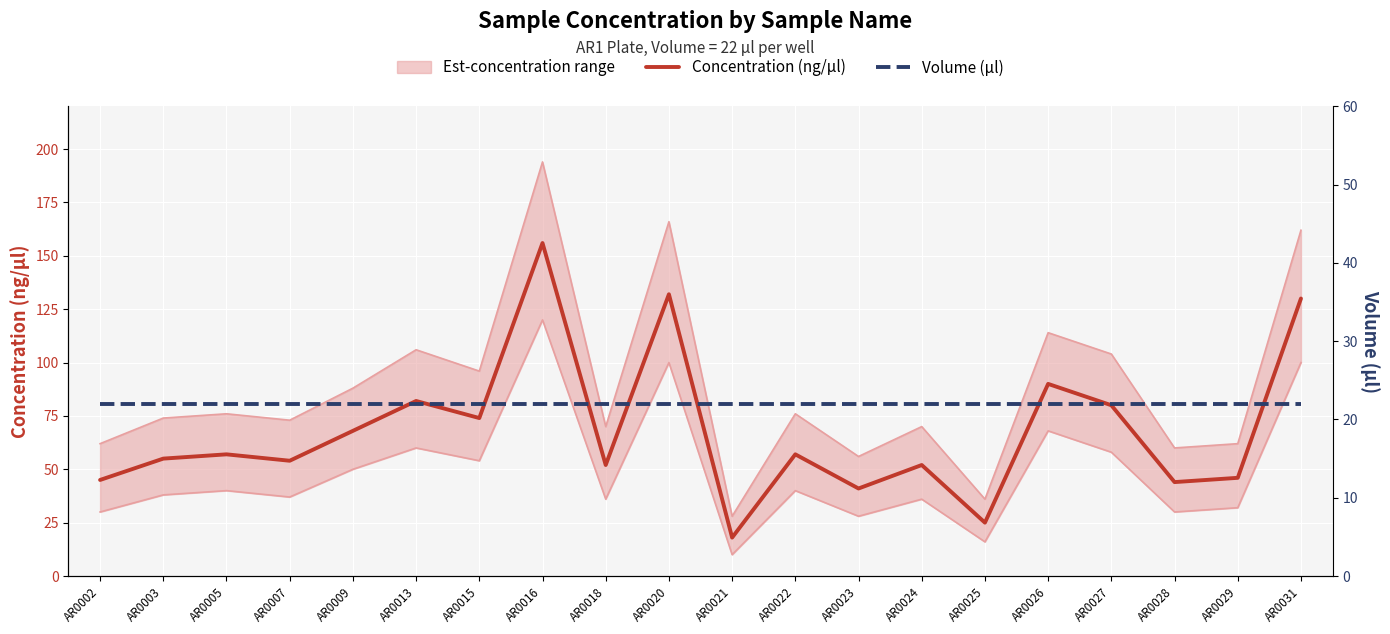

How many intersections are there between Volume (µl) and Concentration (ng/µl)?

2